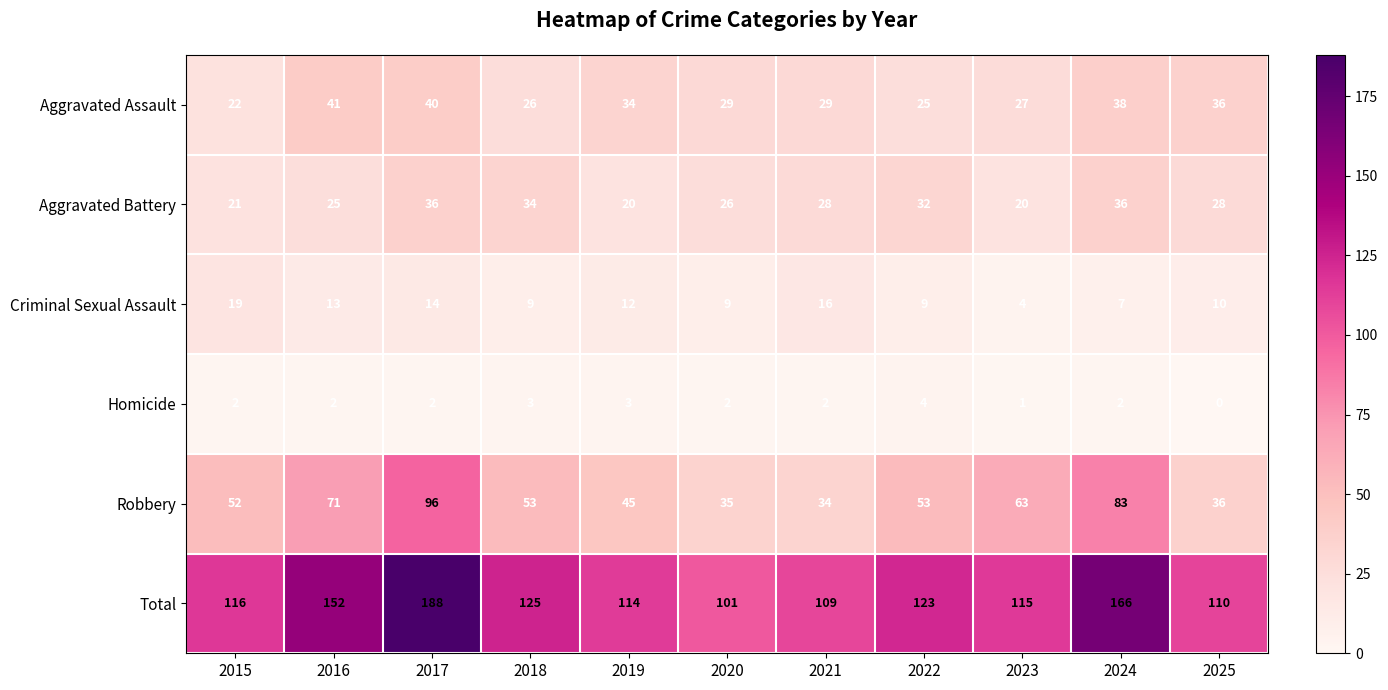

What is the spread (max minus min) of values at 2023?

114